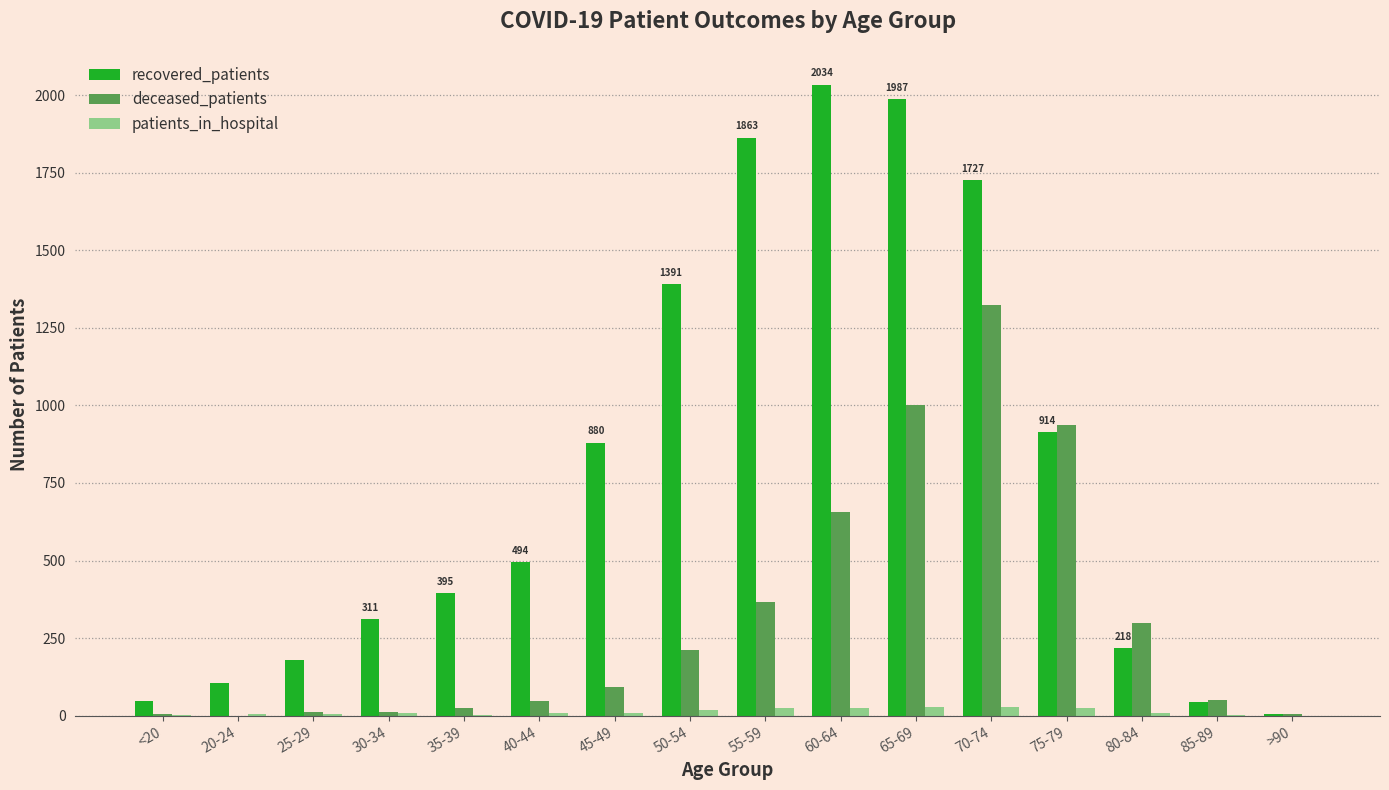

What is the highest value of the deceased_patients series?

1322